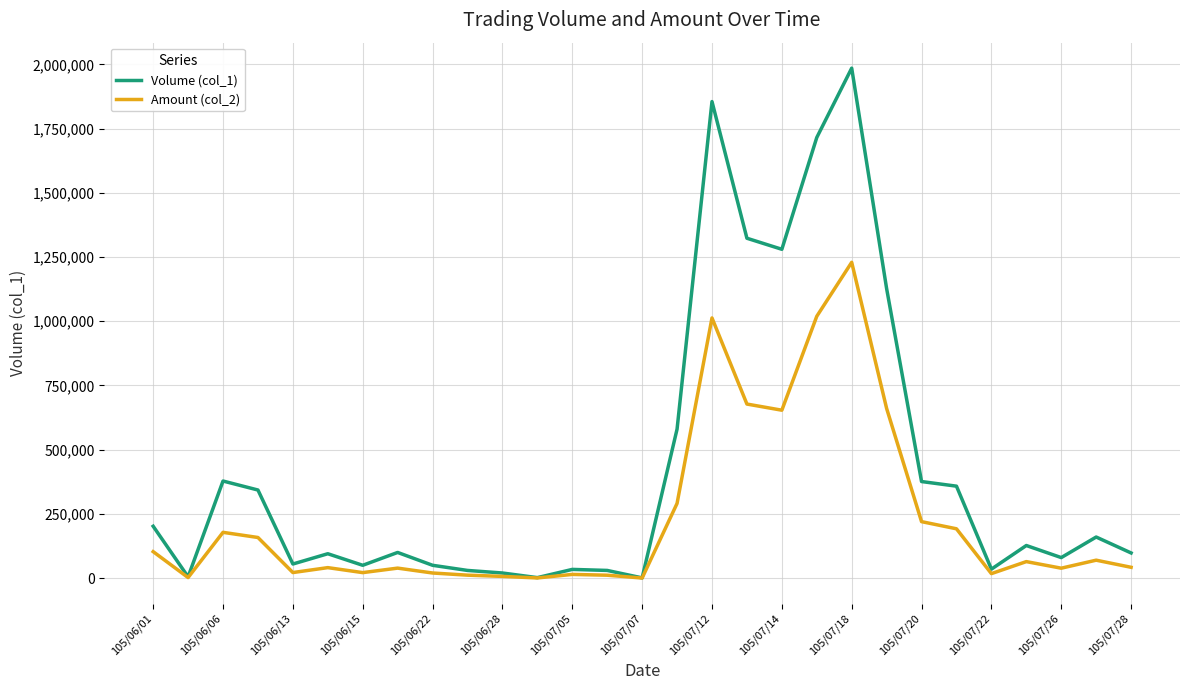

Which series has the largest total across all categories?

Volume (col_1)